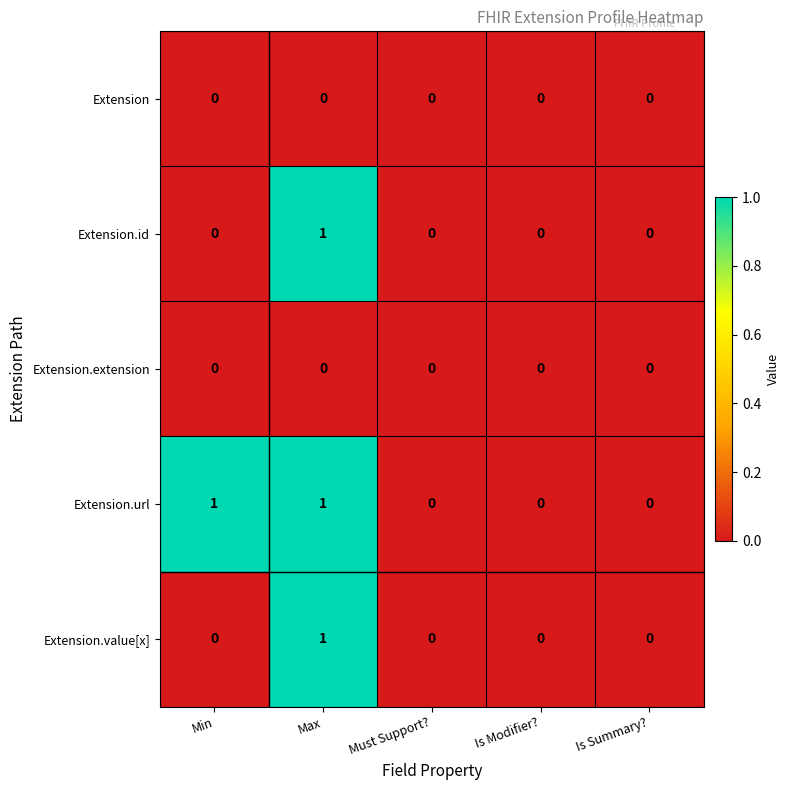

Reading left to right, transcribe all the data shown in this chart.

Extension: Min=0	Max=0	Must Support?=0	Is Modifier?=0	Is Summary?=0
Extension.id: Min=0	Max=1	Must Support?=0	Is Modifier?=0	Is Summary?=0
Extension.extension: Min=0	Max=0	Must Support?=0	Is Modifier?=0	Is Summary?=0
Extension.url: Min=1	Max=1	Must Support?=0	Is Modifier?=0	Is Summary?=0
Extension.value[x]: Min=0	Max=1	Must Support?=0	Is Modifier?=0	Is Summary?=0